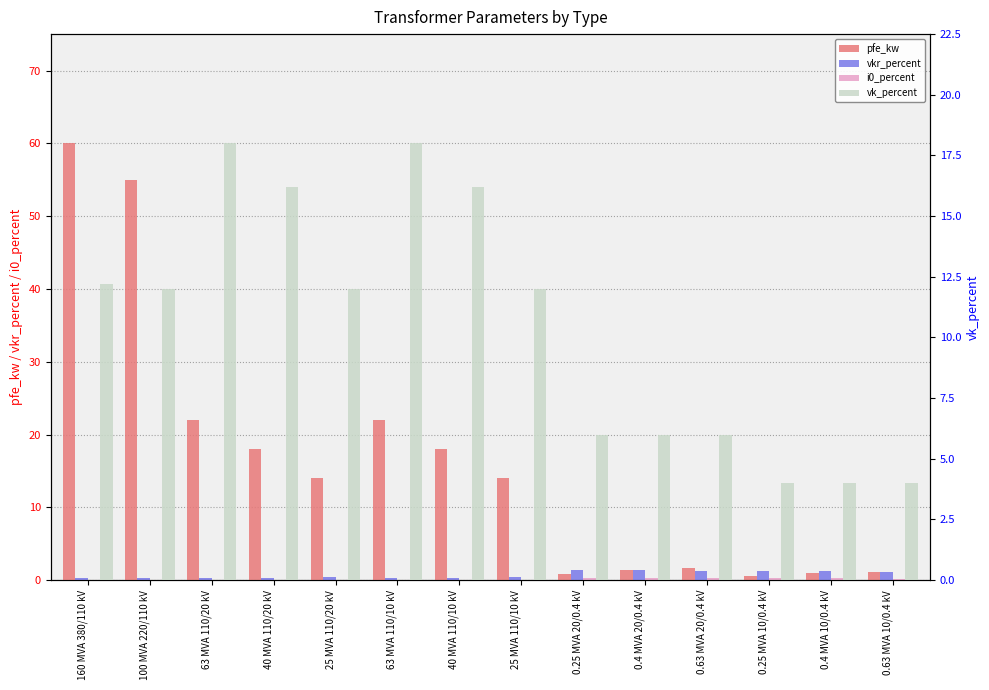

At which label is vk_percent closest to 11?

100 MVA 220/110 kV